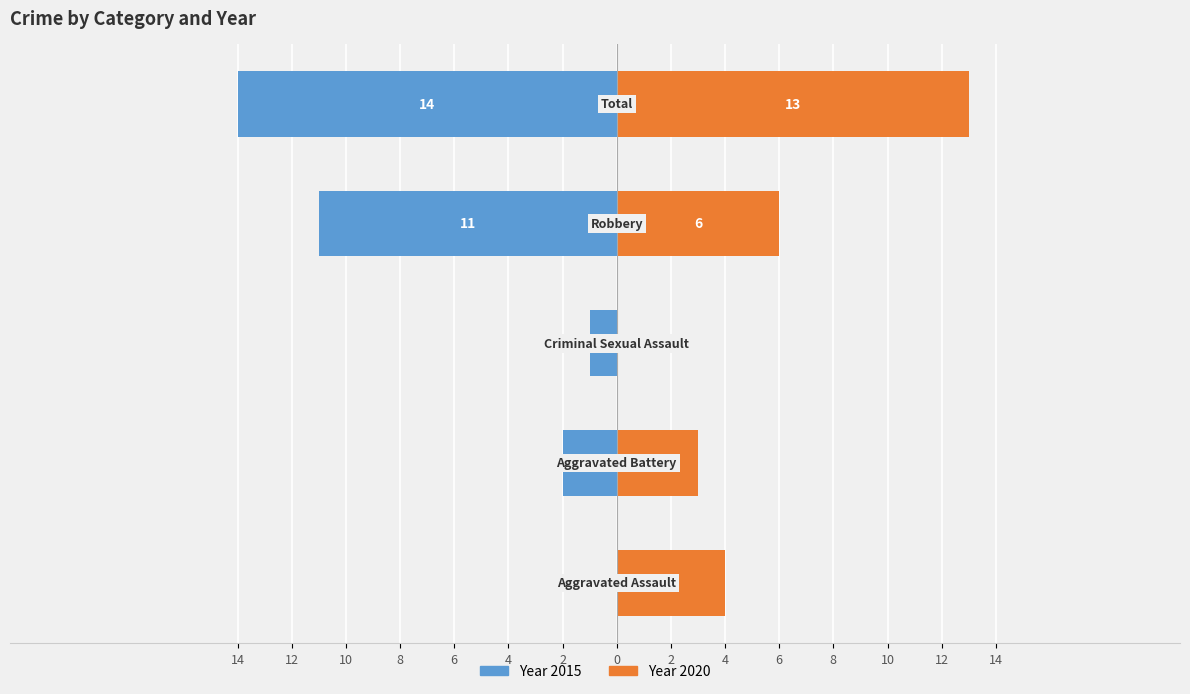

Does the chart contain stacked bars?

No